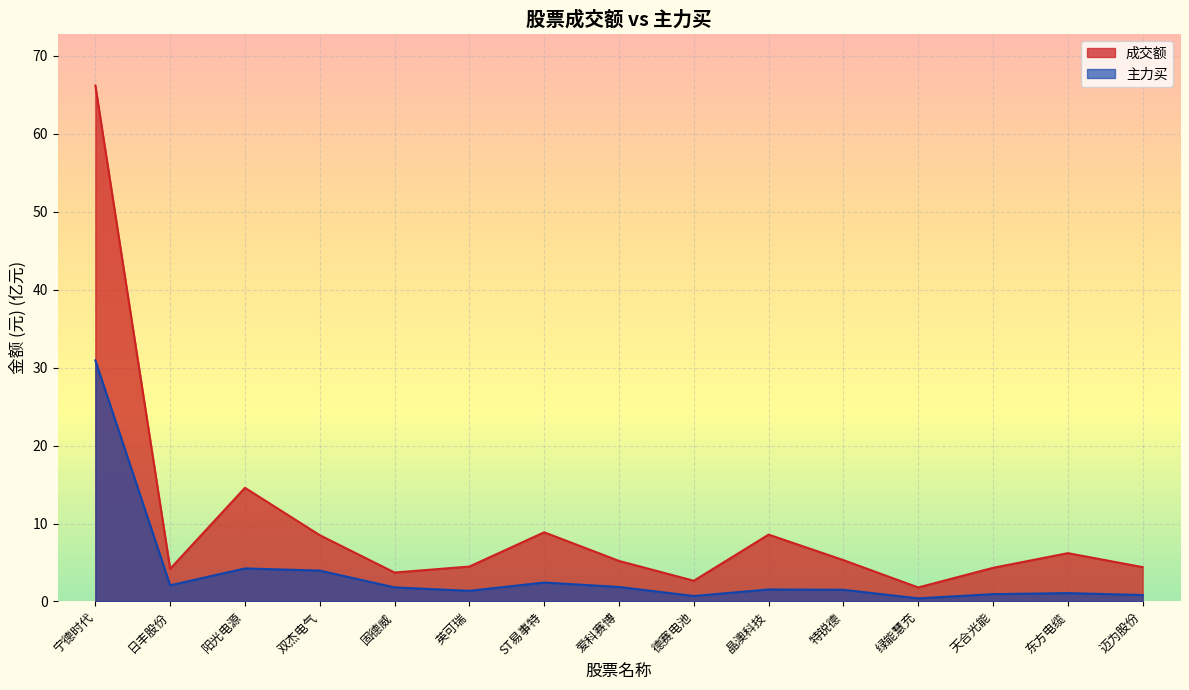

At how many categories does at least one series exceed 6?

6